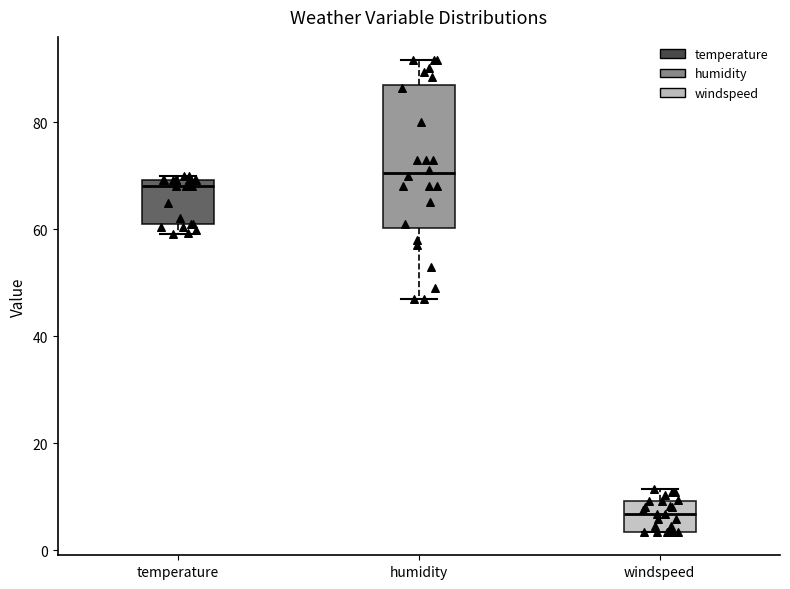

Reading left to right, transcribe this box plot: for each box, give where its median line is, the range the box spans, and where its two whiskers end, as read against the y-axis. The values are not printed on the chart, so give them approximately, as read against the axis.

temperature: median 68, box 62 to 70, whiskers 60 to 70 (just above the box's upper edge)
humidity: median 70, box 60 to 86, whiskers 48 to 92
windspeed: median 6, box 4 to 10, whiskers 4 to 12